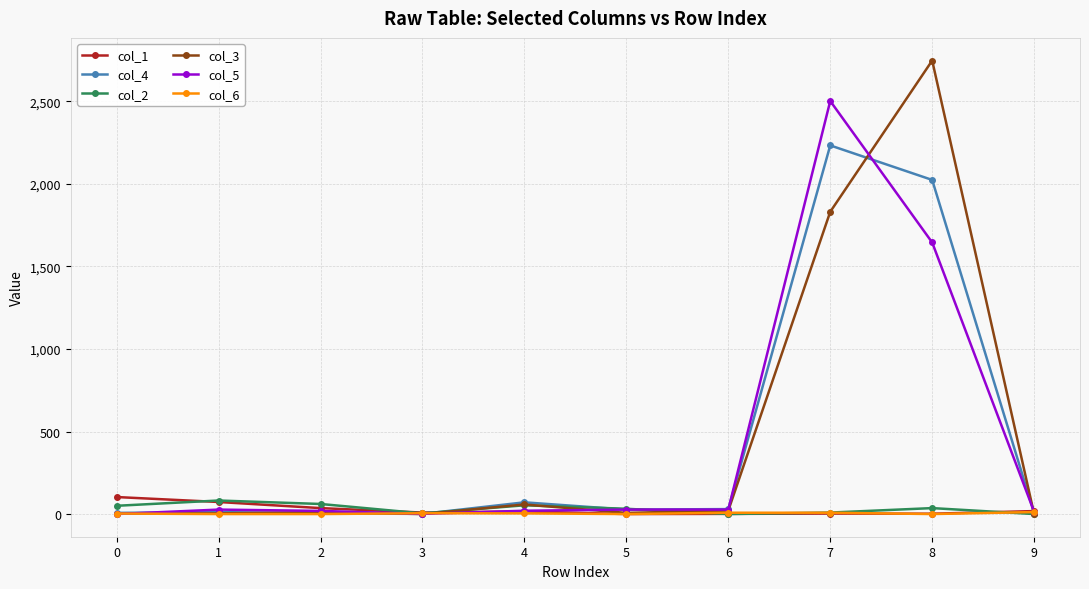

True or false: col_2 has more than 1 interior local peaks.

True